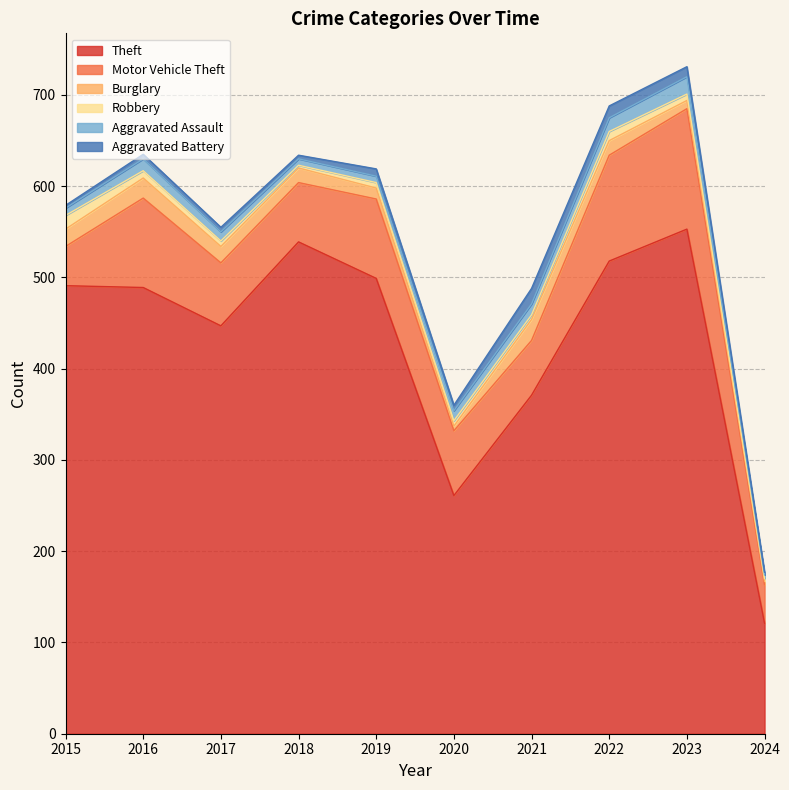

What is the total value across all series at 2020?

360